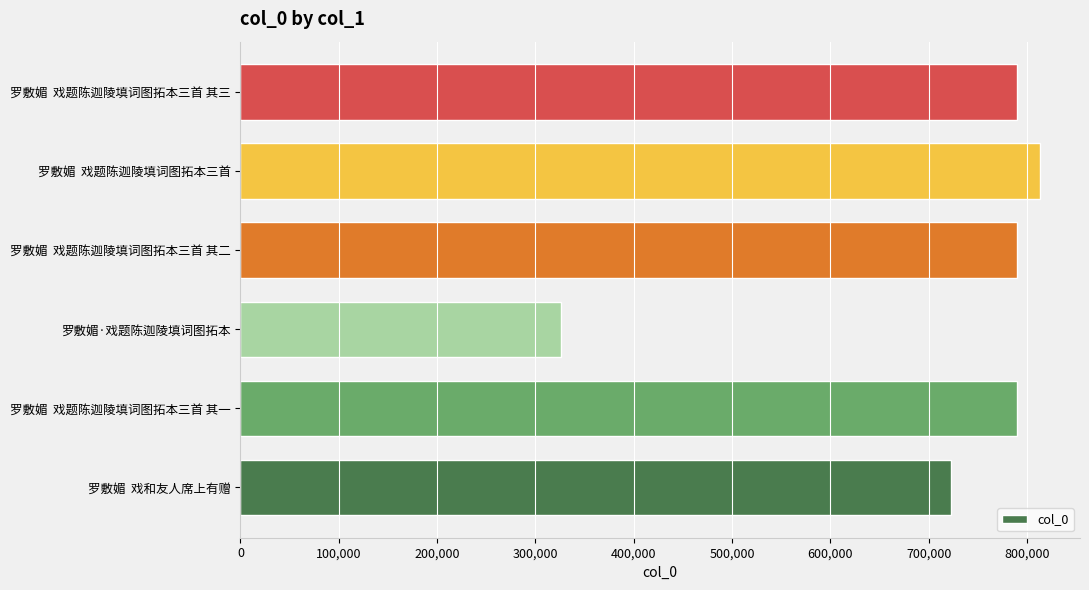

The chart shows a value of 789594 at 罗敷媚  戏题陈迦陵填词图拓本三首 其三. True or false?

True